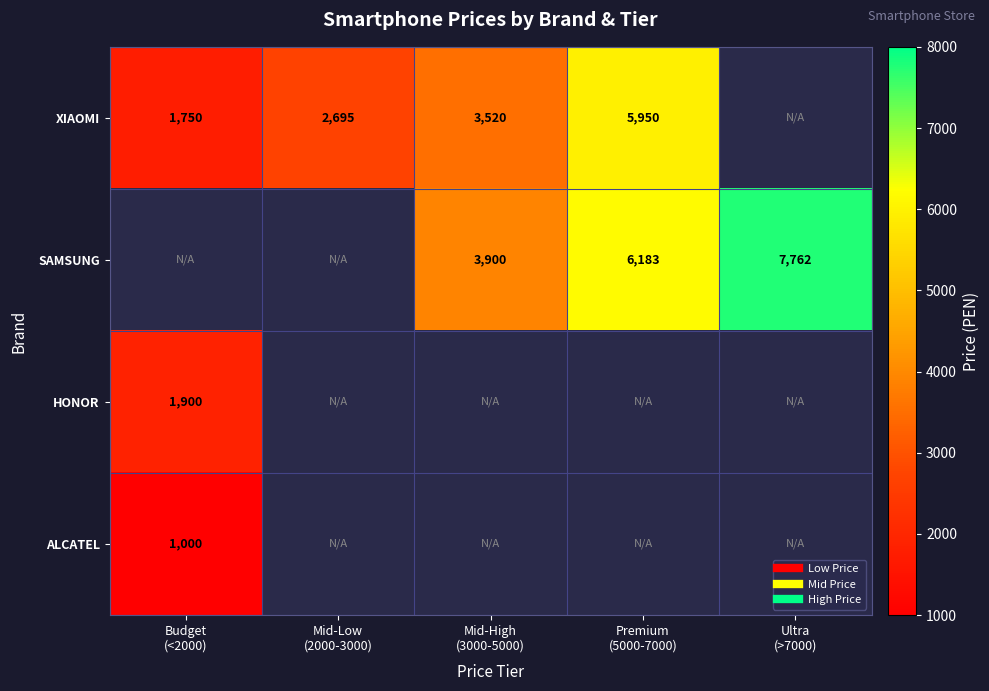

What is the minimum value shown in the chart?

1000.0